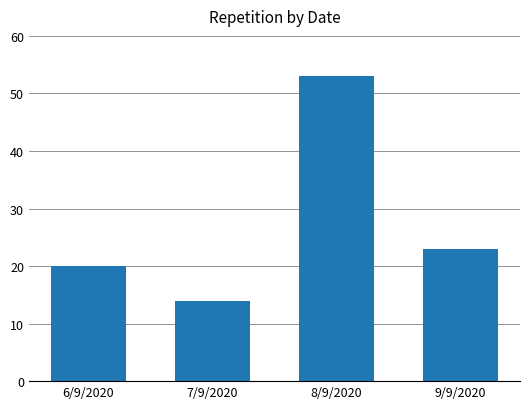

What is the minimum value shown in the chart?

14